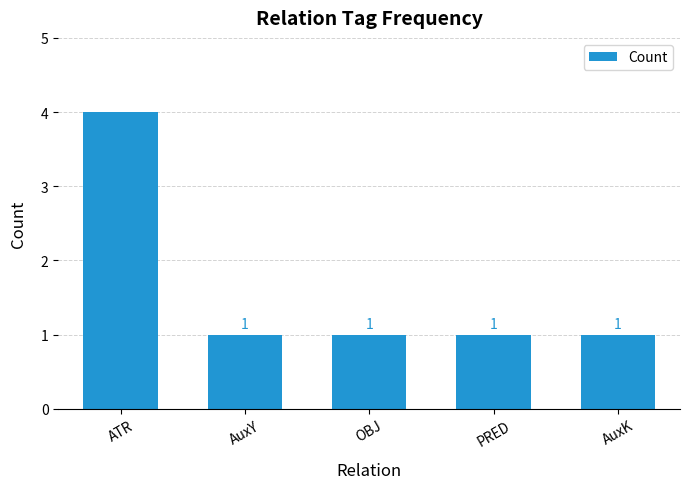

True or false: the data shows 2 at PRED.

False